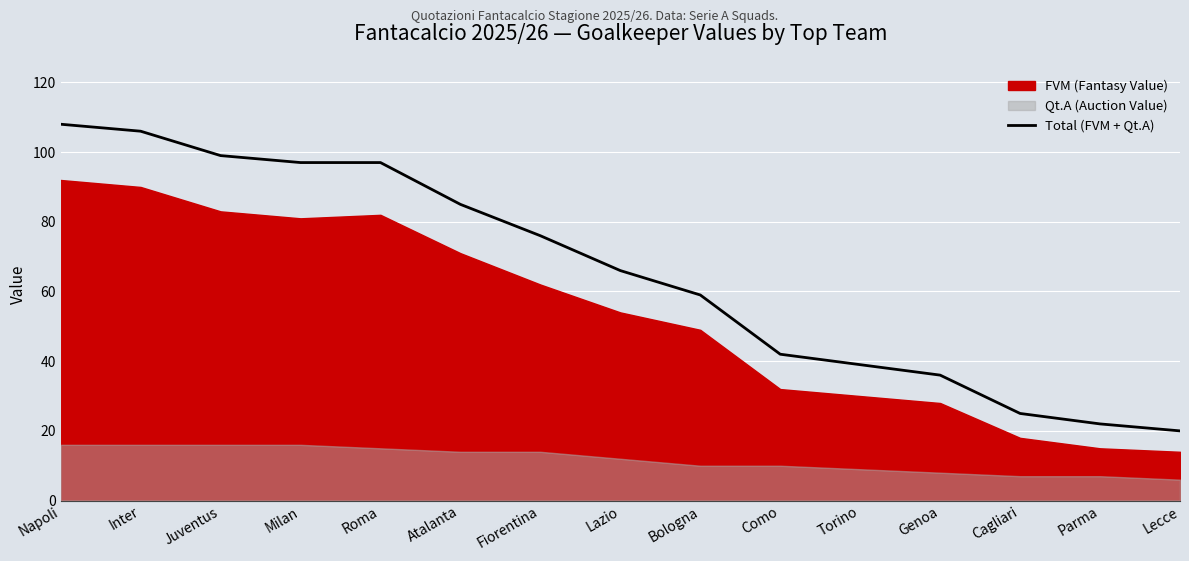

Which category has the lowest value across all series?

Lecce